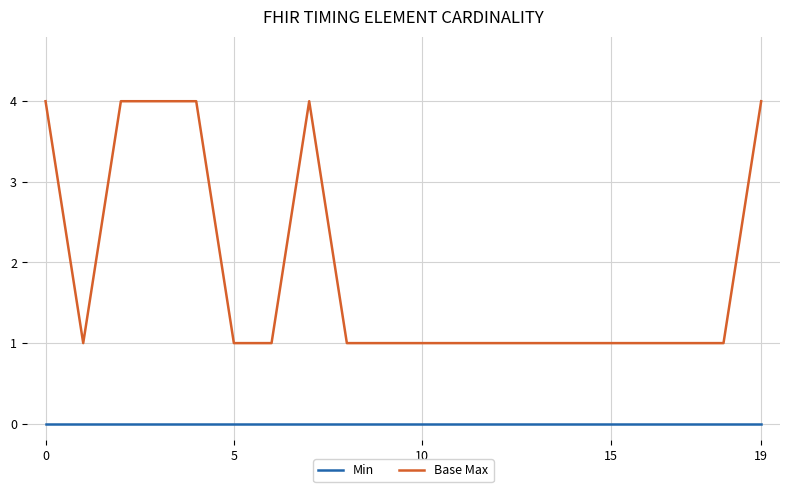

Which series has the largest total across all categories?

Base Max